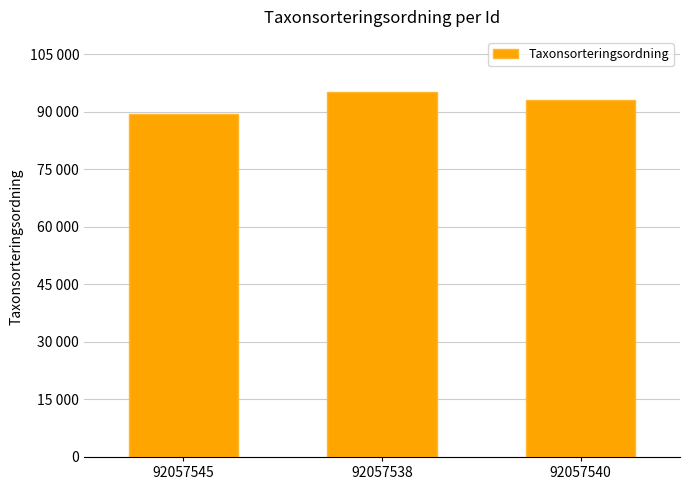

What is the label of the 3rd bar from the left?

92057540